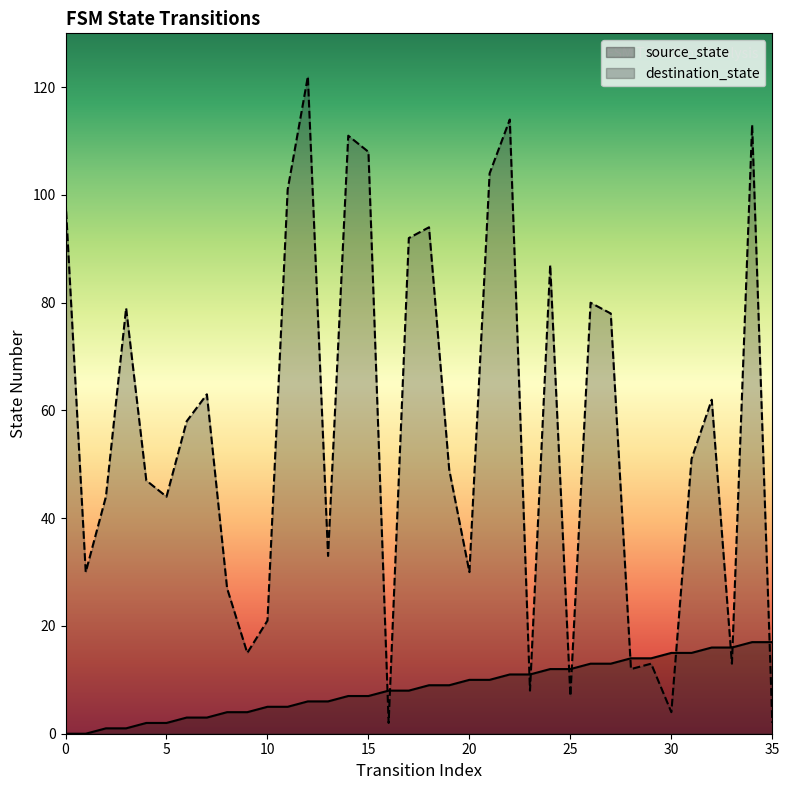

At which category does the chart reach its peak across all series?

12